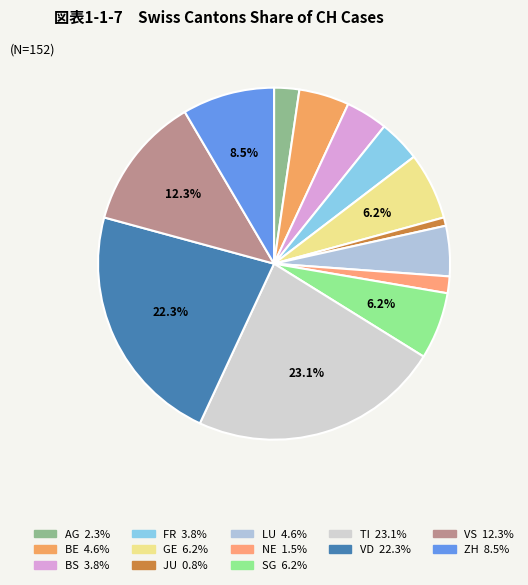

Which category has the biggest portion of the pie?

TI